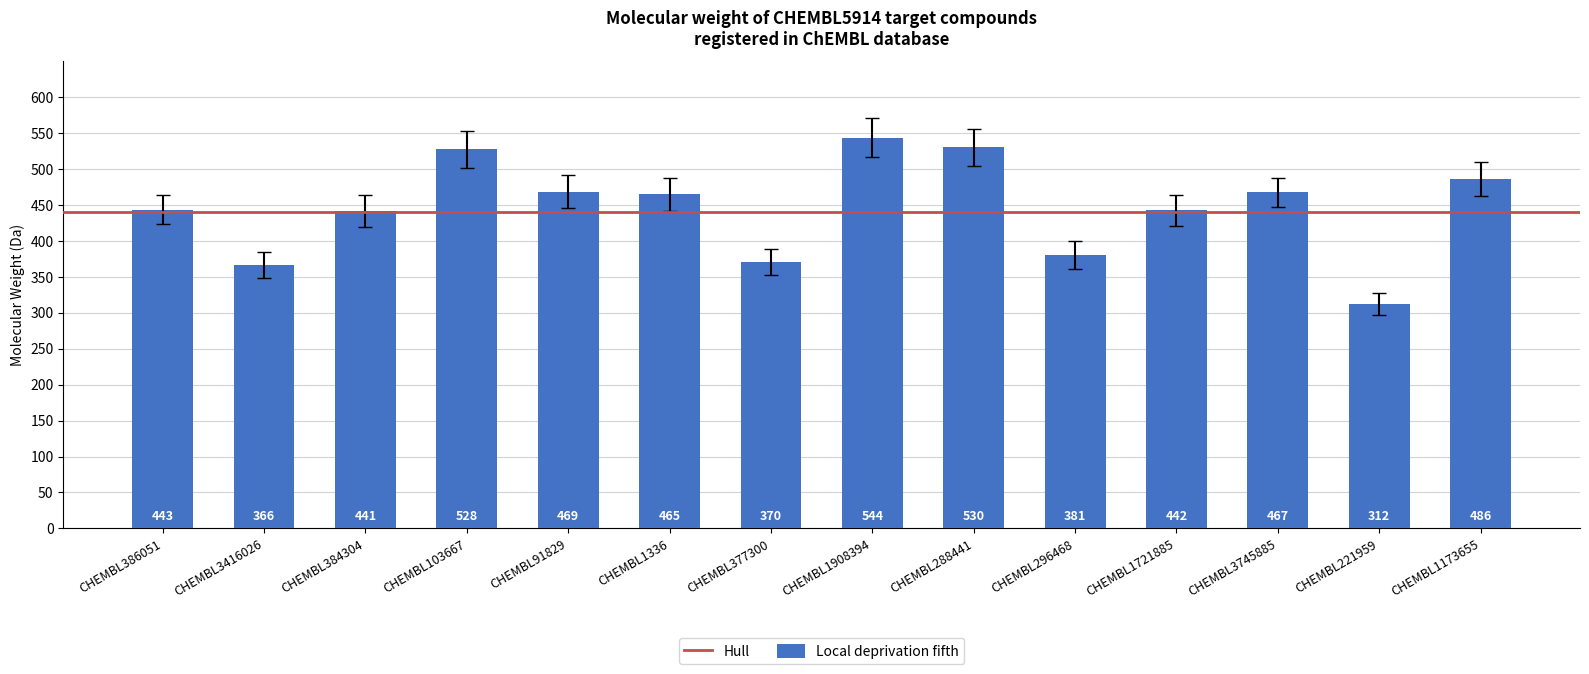

List the labels in order of value, smallest first.

CHEMBL221959, CHEMBL3416026, CHEMBL377300, CHEMBL296468, CHEMBL384304, CHEMBL1721885, CHEMBL386051, CHEMBL1336, CHEMBL3745885, CHEMBL91829, CHEMBL1173655, CHEMBL103667, CHEMBL288441, CHEMBL1908394